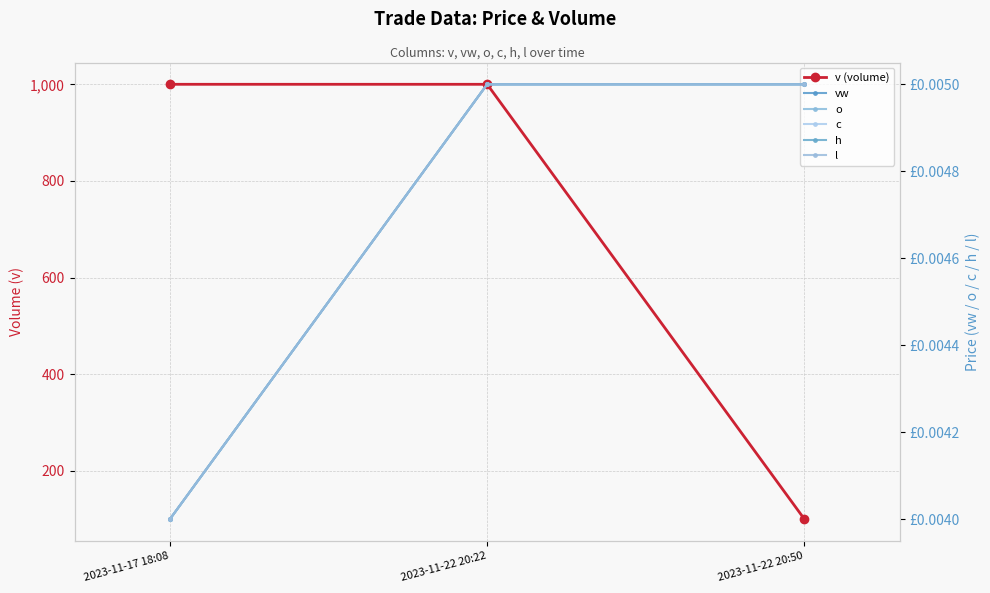

True or false: vw has a value of 0.0 at 2023-11-22 20:22.

False